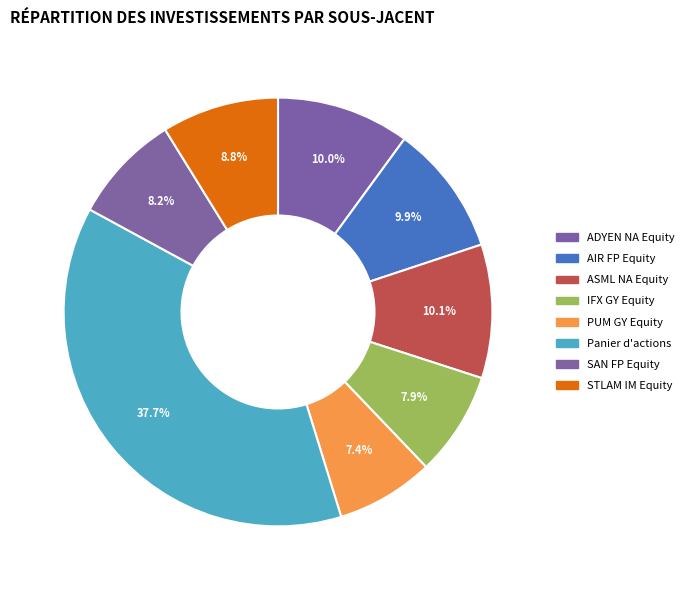

To the nearest percent, what is the difference between the ASML NA Equity and IFX GY Equity slice percentages?

2%